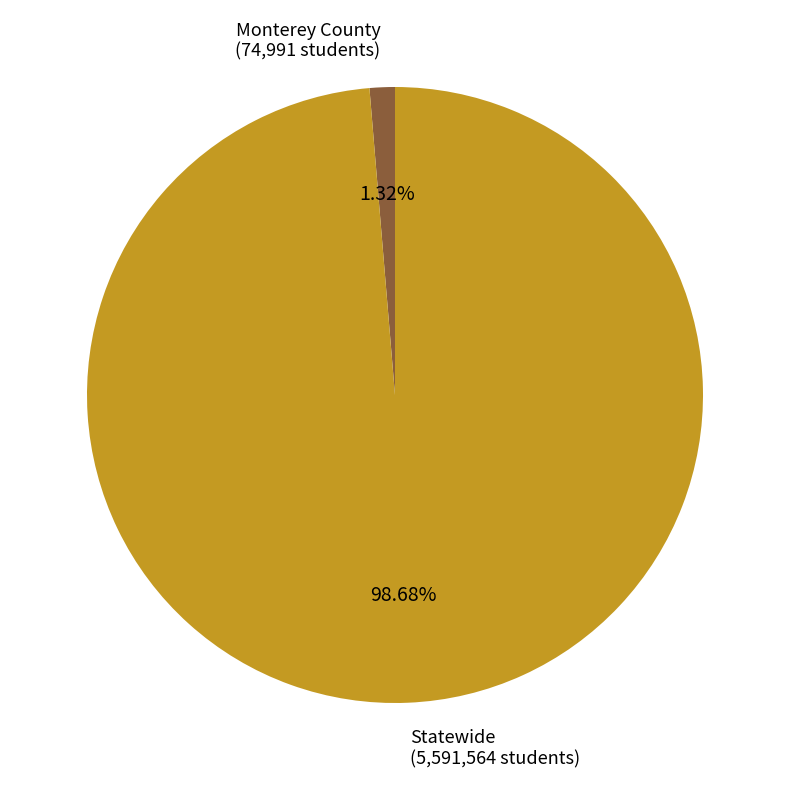

What is the smallest slice in the pie chart?

Monterey County